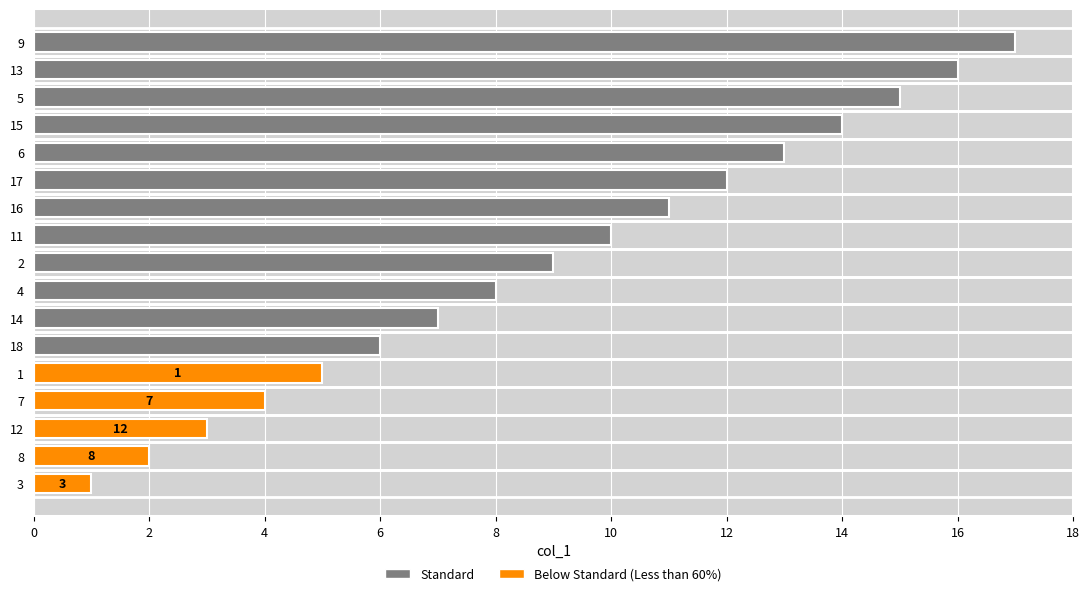

Approximately how many times larger is the value at 16 compared to 11?

1.1